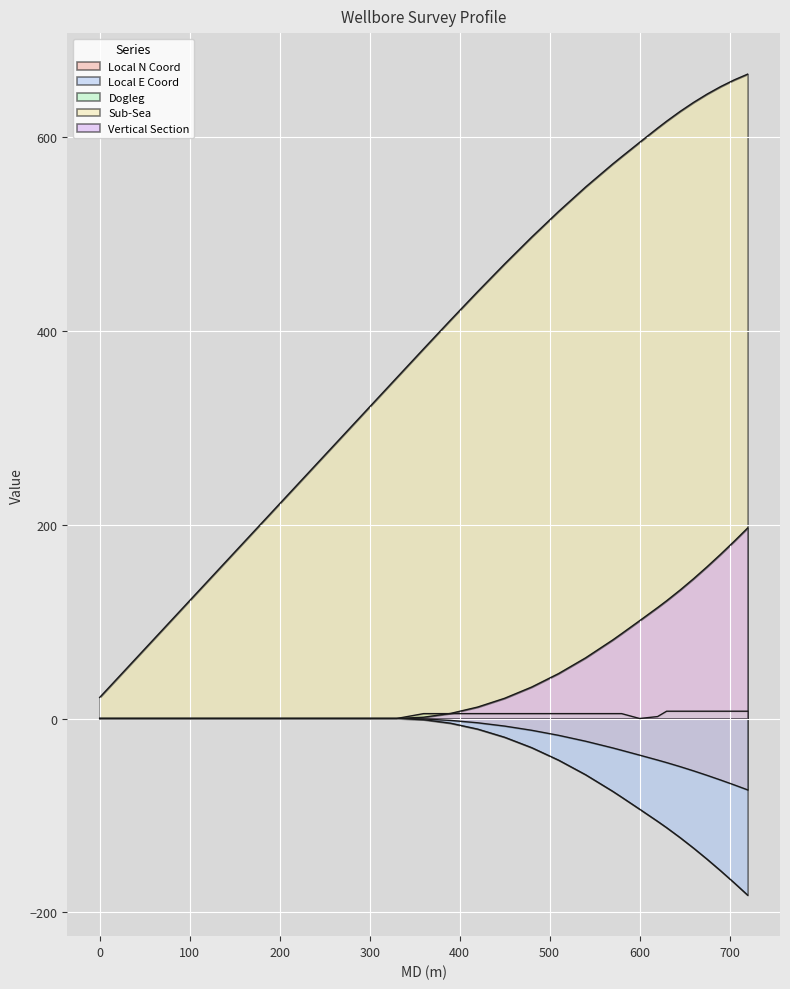

How many lines are shown in the chart?

5